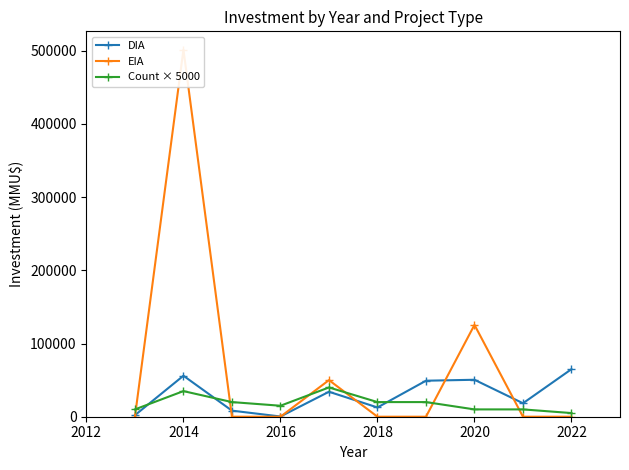

After their last crossing, which series has the higher values: Count × 5000 or DIA?

DIA